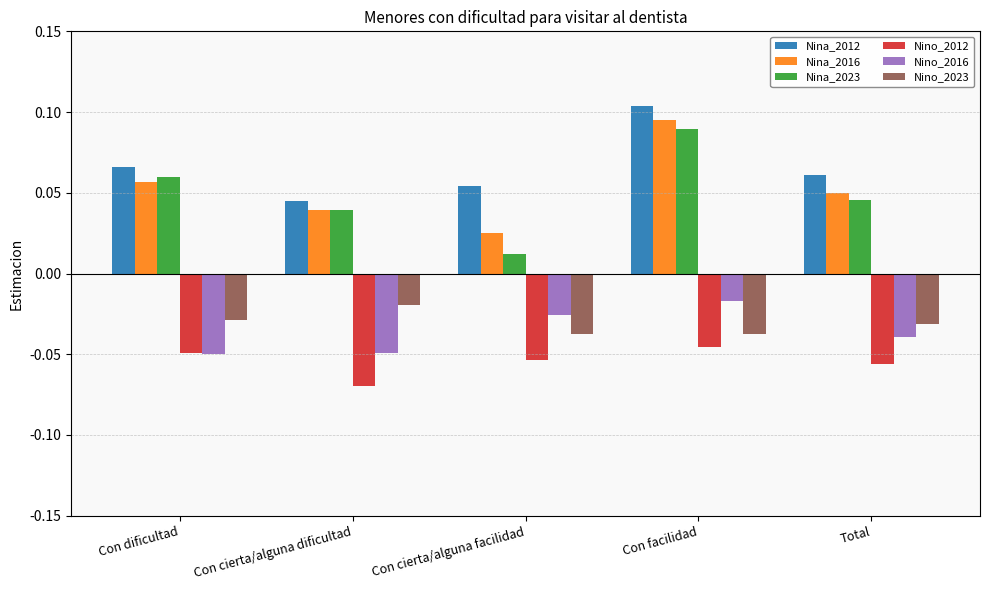

What is the label of the 1st bar from the right?

Total